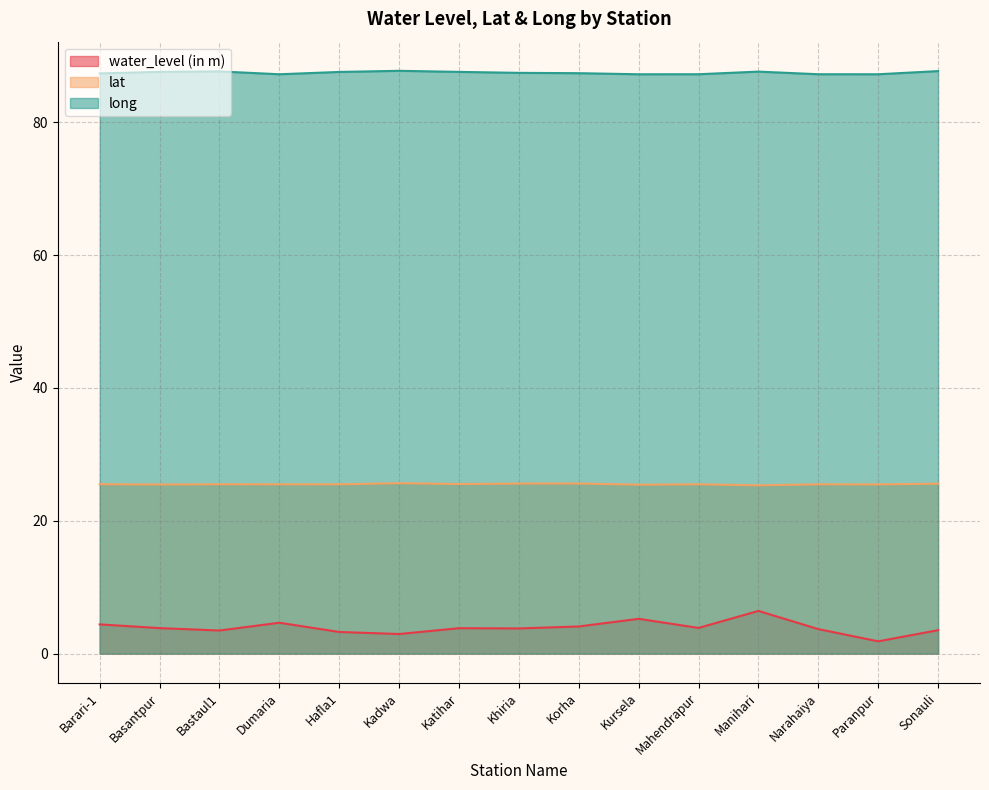

What position from the right is Sonauli?

1